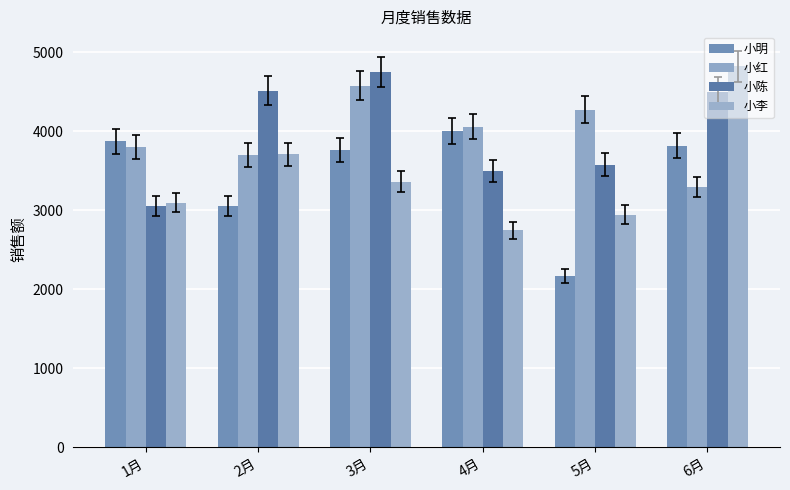

What is the average value of the 小陈 series?

3984